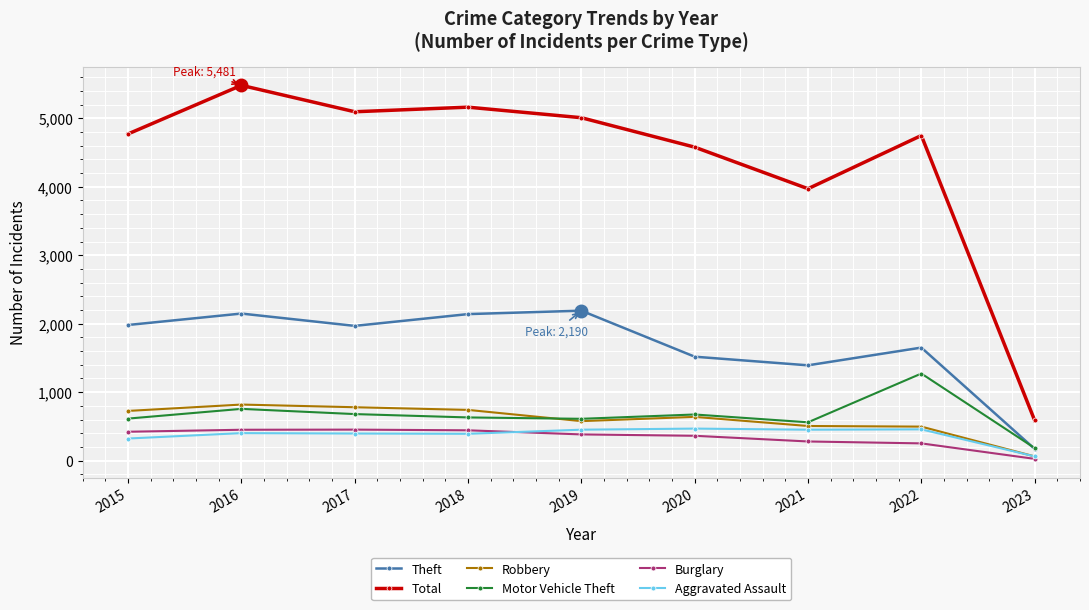

True or false: Total has more than 0 points higher than both neighbors.

True